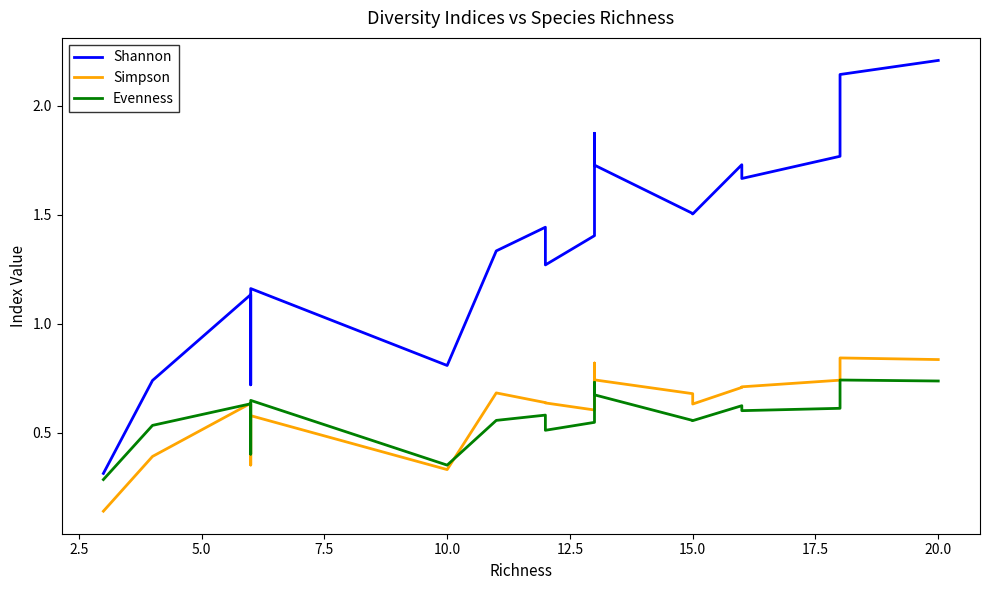

How many interior local peaks does the Shannon series have?

5